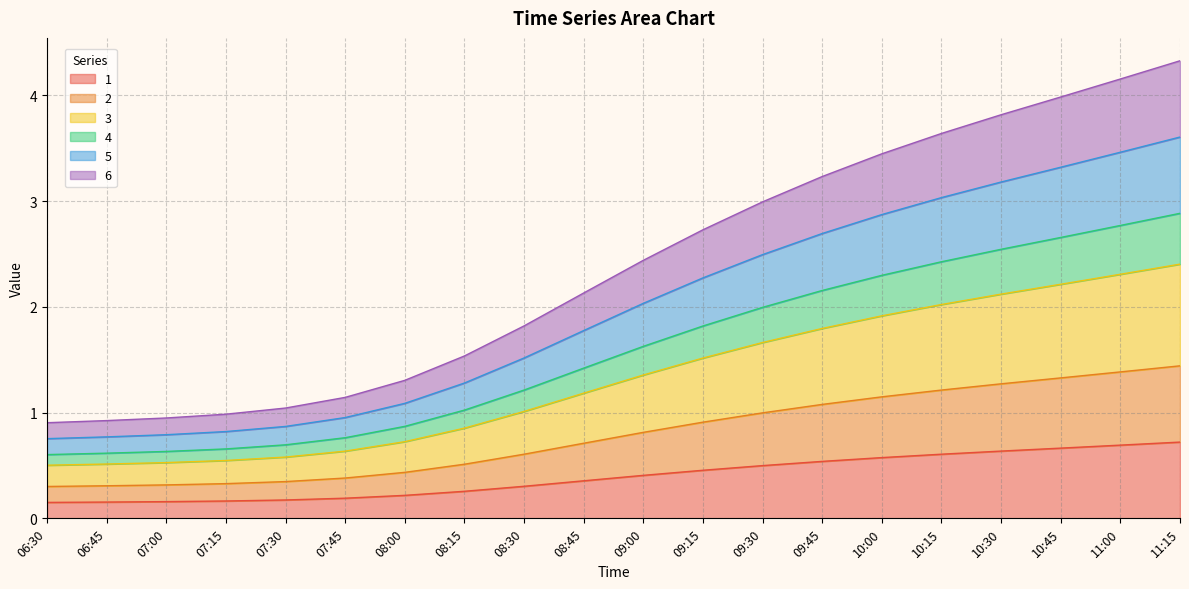

The value of 3 at 08:45 is 2.1. True or false?

False